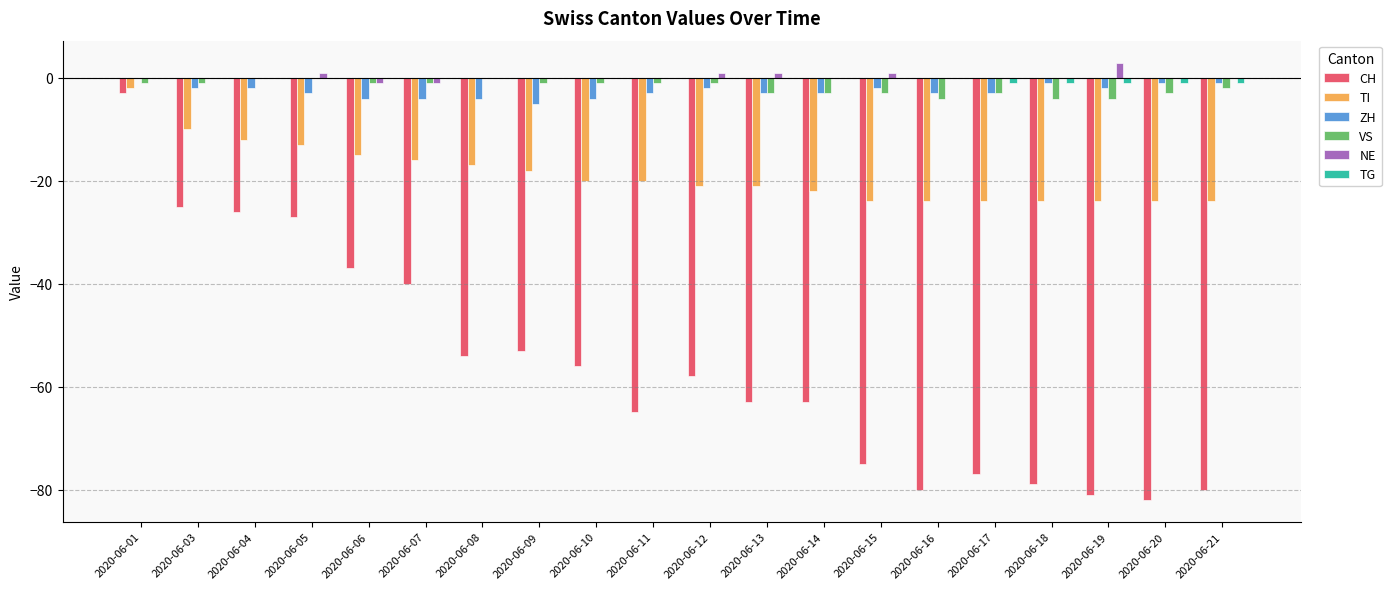

Which label corresponds to the largest value in the chart?

2020-06-19